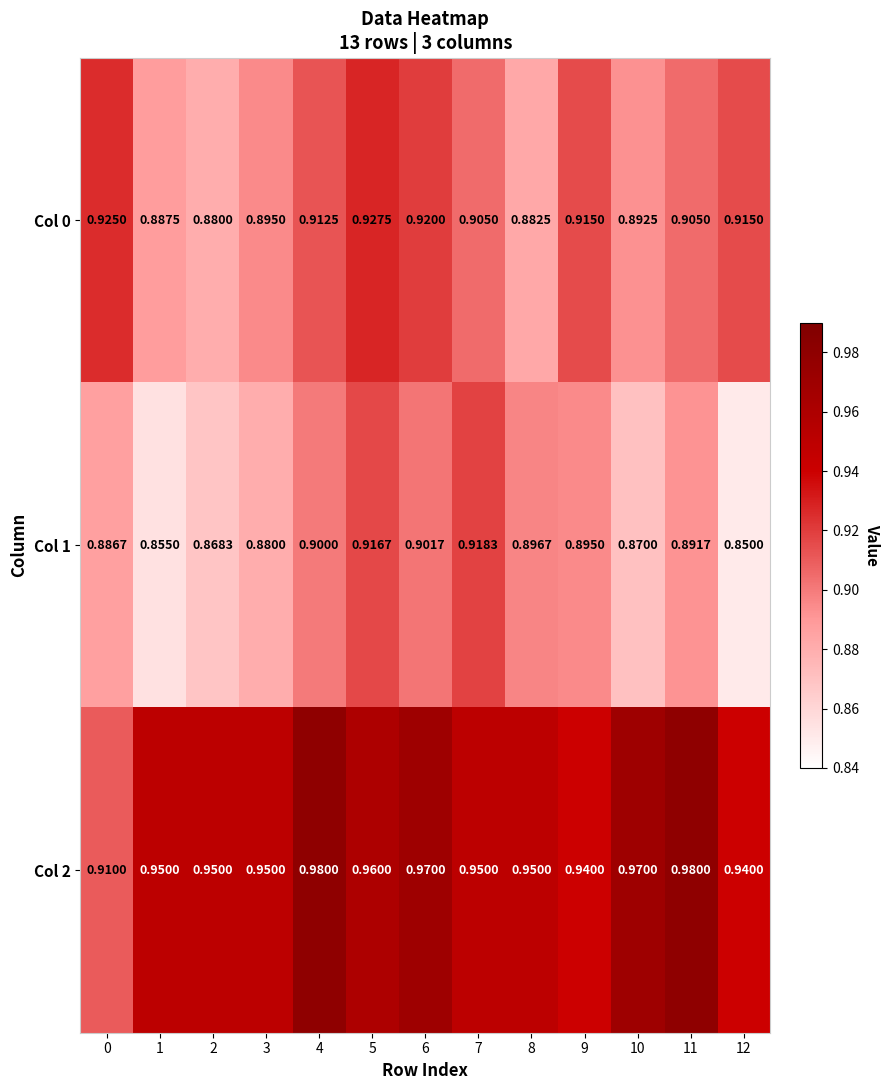

Rank the series by their average value, from lowest to highest.

Col 1, Col 0, Col 2